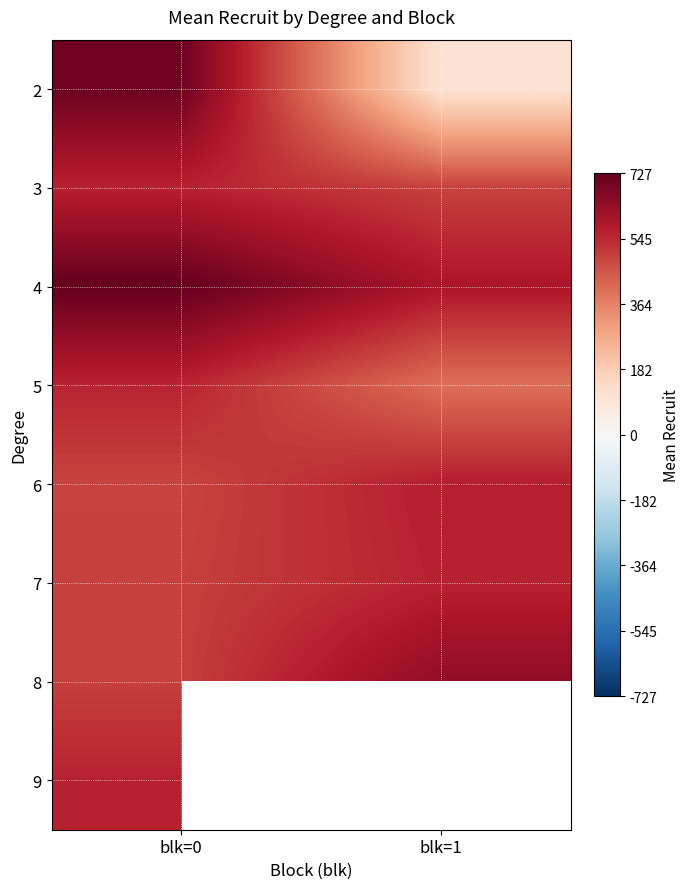

What is the difference between the 5 values at blk=1 and blk=0?

152.6